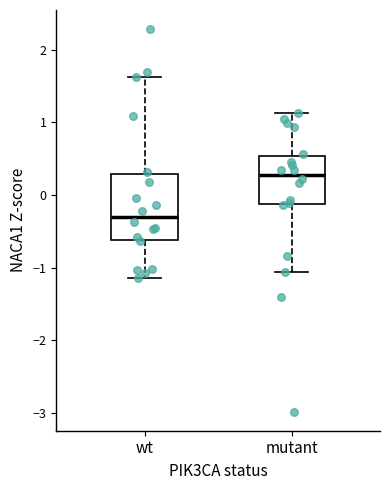

Where does the lower whisker of the box for mutant end on the y-axis? The values are not printed on the chart, so give them approximately, as read against the axis.

-1.1